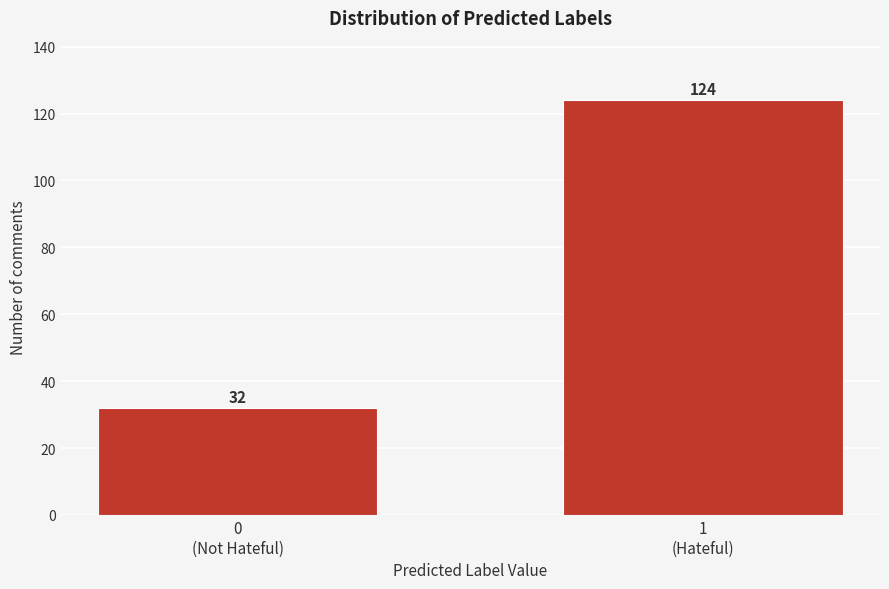

Reading left to right, list all the values displayed in this chart.

32	124